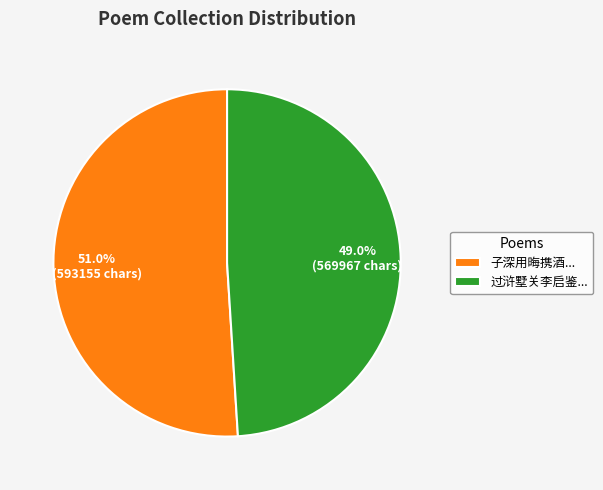

What is the total percentage of 过浒墅关李启鉴... and 子深用晦携酒...?

100.0%